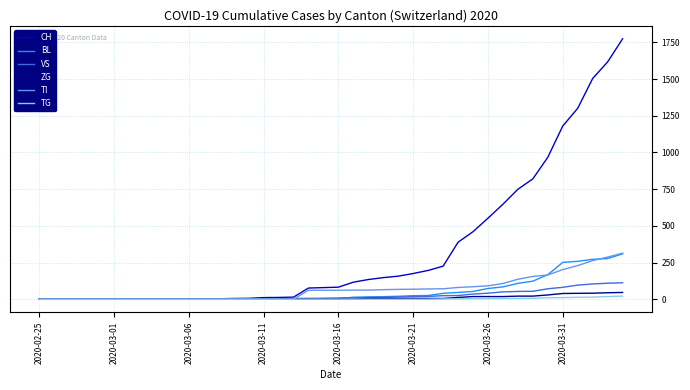

Which series has the widest spread of values?

CH